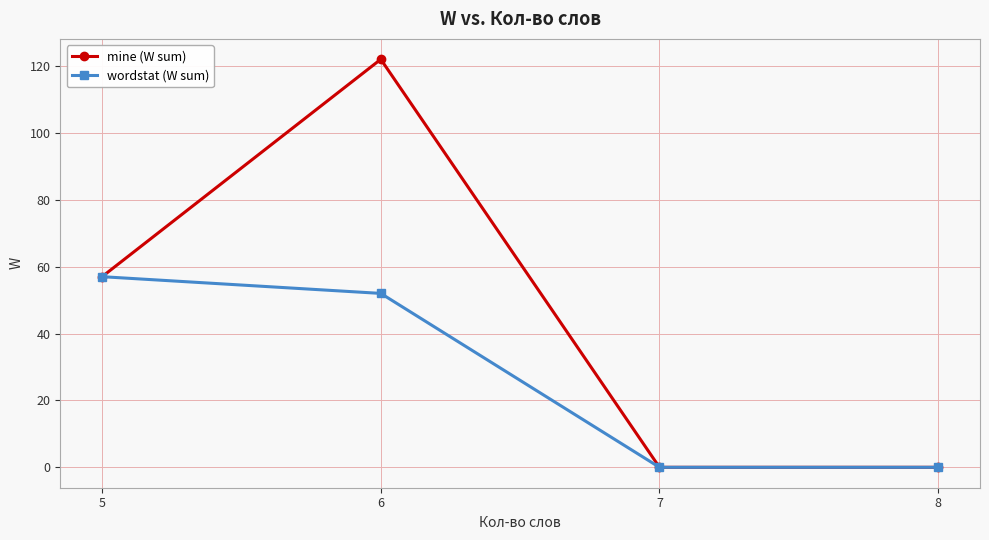

List the series in order of their overall mean, lowest first.

wordstat (W sum), mine (W sum)